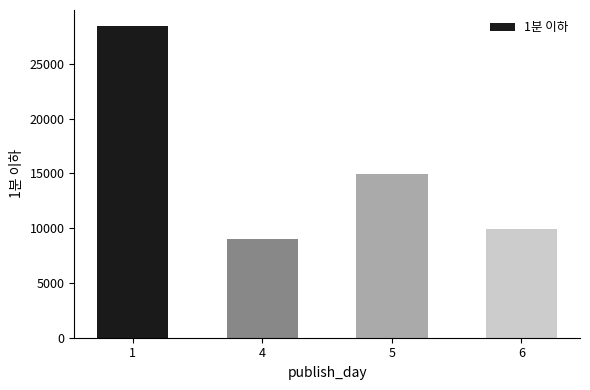

What is the value of the 2nd bar from the left?

9006.0